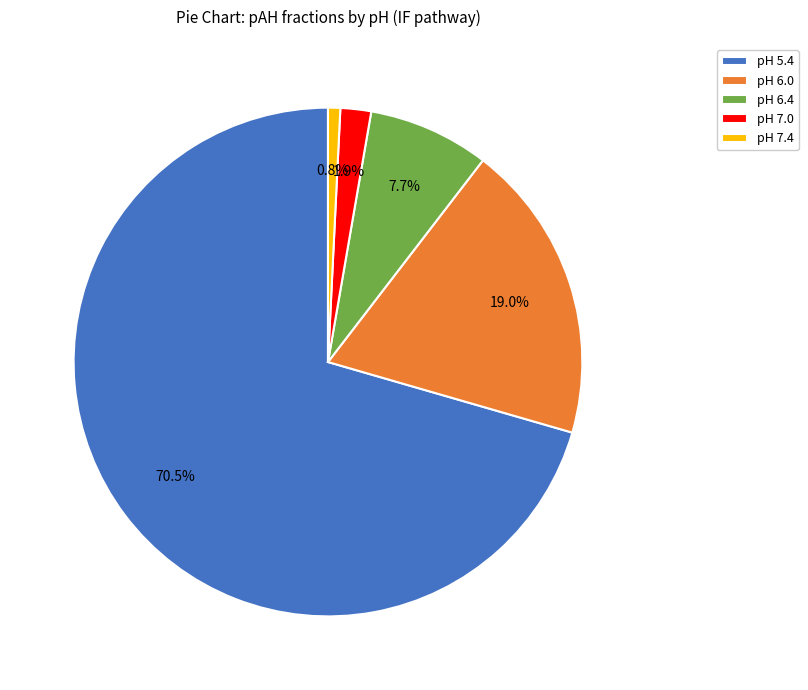

To the nearest percent, what is the difference between the pH 7.0 and pH 5.4 slice percentages?

69%